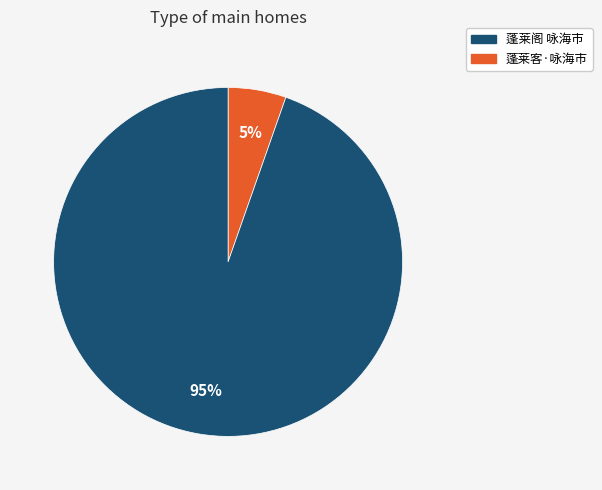

To the nearest percent, what is the average slice percentage?

50%